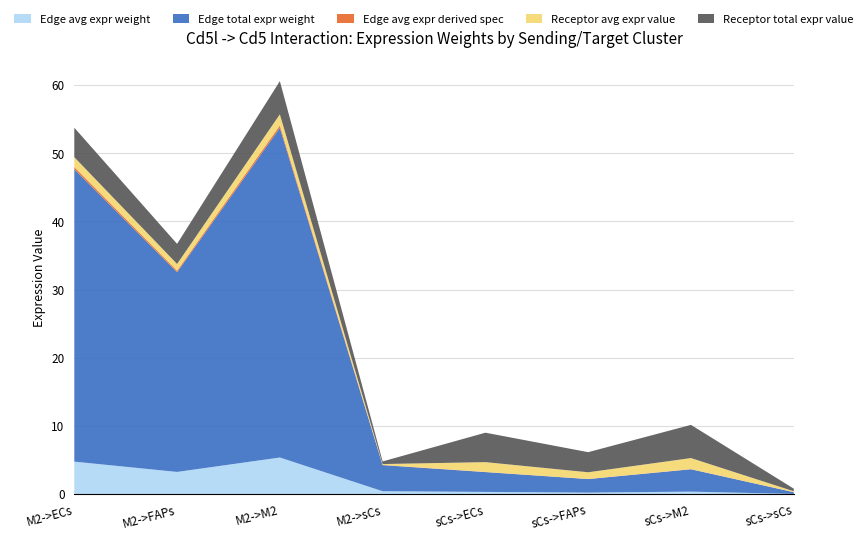

Reading left to right, extract all data points from this chart.

Edge avg expr weight: M2->ECs=4.8	M2->FAPs=3.3	M2->M2=5.4	M2->sCs=0.4	sCs->ECs=0.3	sCs->FAPs=0.2	sCs->M2=0.4	sCs->sCs=0.0
Edge total expr weight: M2->ECs=42.9	M2->FAPs=29.3	M2->M2=48.3	M2->sCs=3.8	sCs->ECs=2.9	sCs->FAPs=2.0	sCs->M2=3.3	sCs->sCs=0.3
Edge avg expr derived spec: M2->ECs=0.3	M2->FAPs=0.2	M2->M2=0.4	M2->sCs=0.0	sCs->ECs=0.0	sCs->FAPs=0.0	sCs->M2=0.0	sCs->sCs=0.0
Receptor avg expr value: M2->ECs=1.4	M2->FAPs=1.0	M2->M2=1.6	M2->sCs=0.1	sCs->ECs=1.4	sCs->FAPs=1.0	sCs->M2=1.6	sCs->sCs=0.1
Receptor total expr value: M2->ECs=4.3	M2->FAPs=2.9	M2->M2=4.9	M2->sCs=0.4	sCs->ECs=4.3	sCs->FAPs=2.9	sCs->M2=4.9	sCs->sCs=0.4